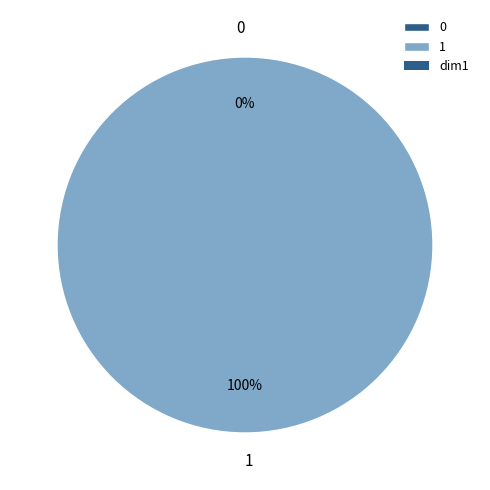

Is there a majority slice in this chart?

Yes